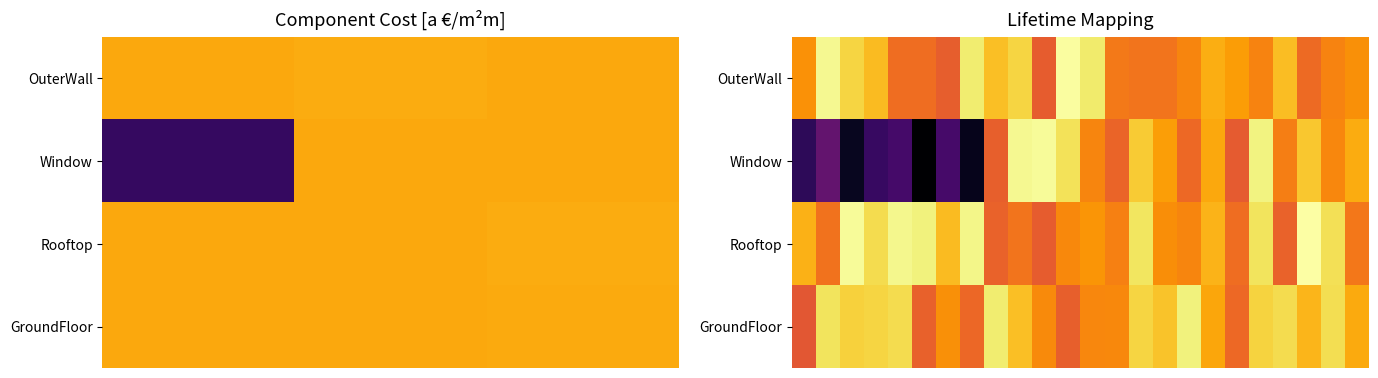

How many distinct data groups are displayed?

4